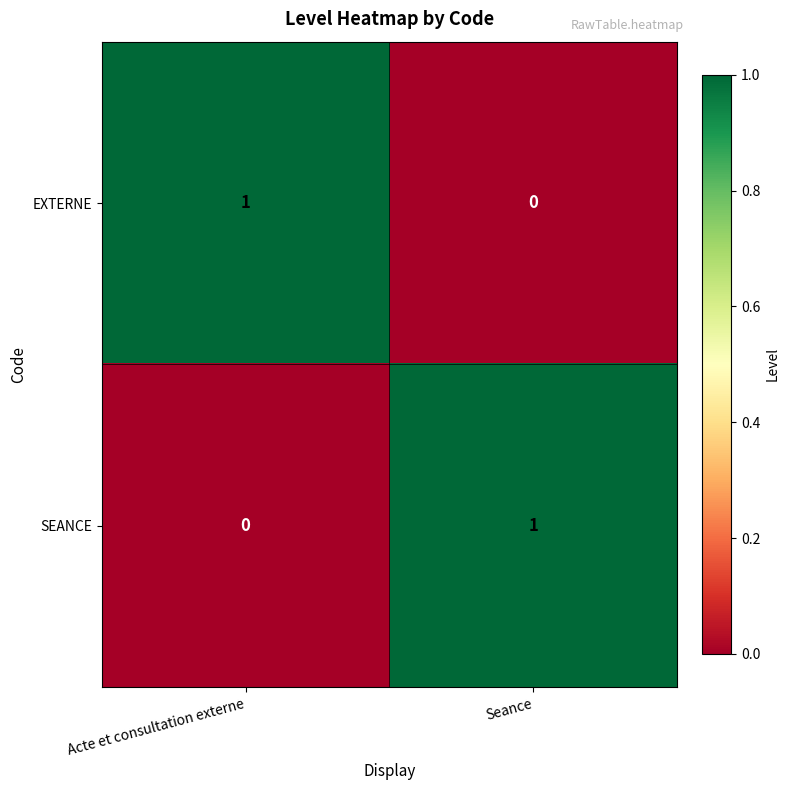

The EXTERNE series shows 0 at Acte et consultation externe. True or false?

False